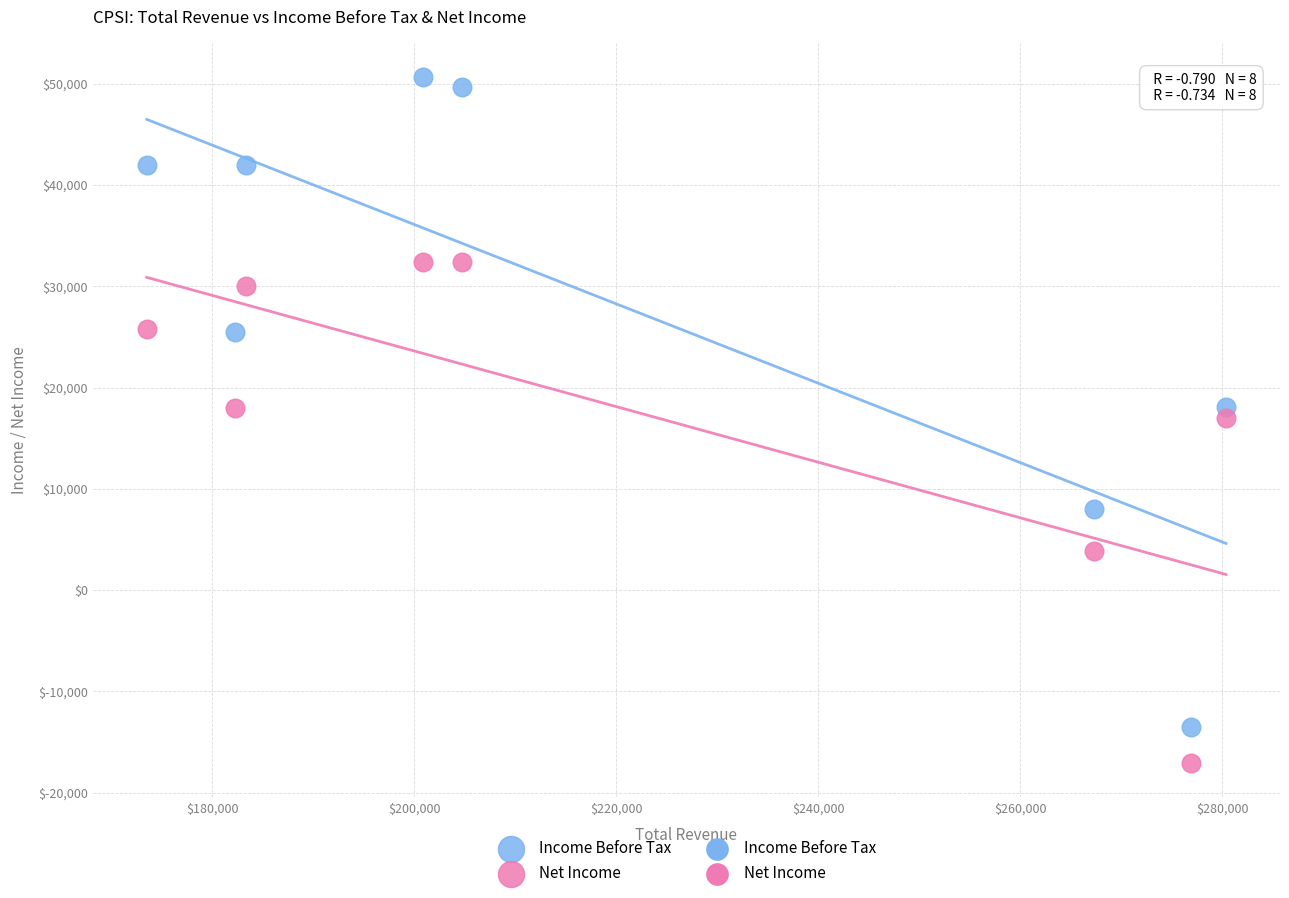

What is the X range (max minus min) for the scatter plot?

106900